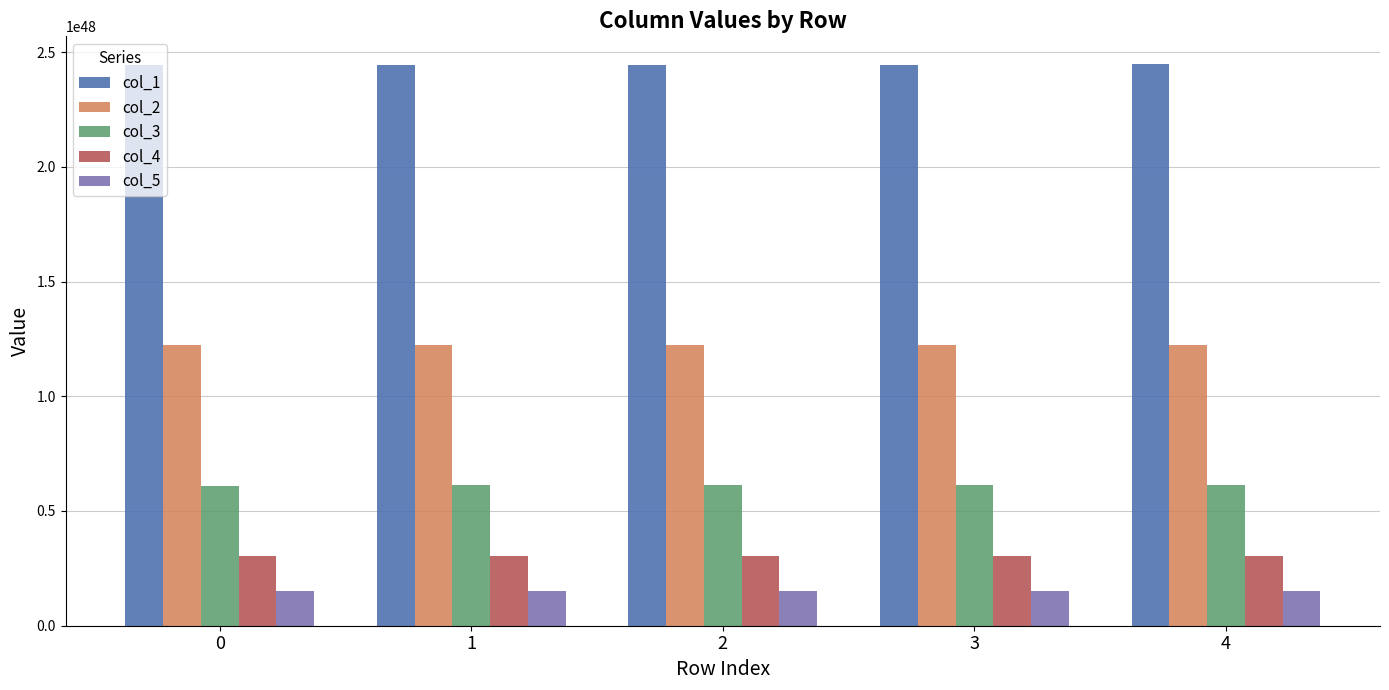

Is the value of col_4 at 1 greater than the value of col_3 at 4?

No